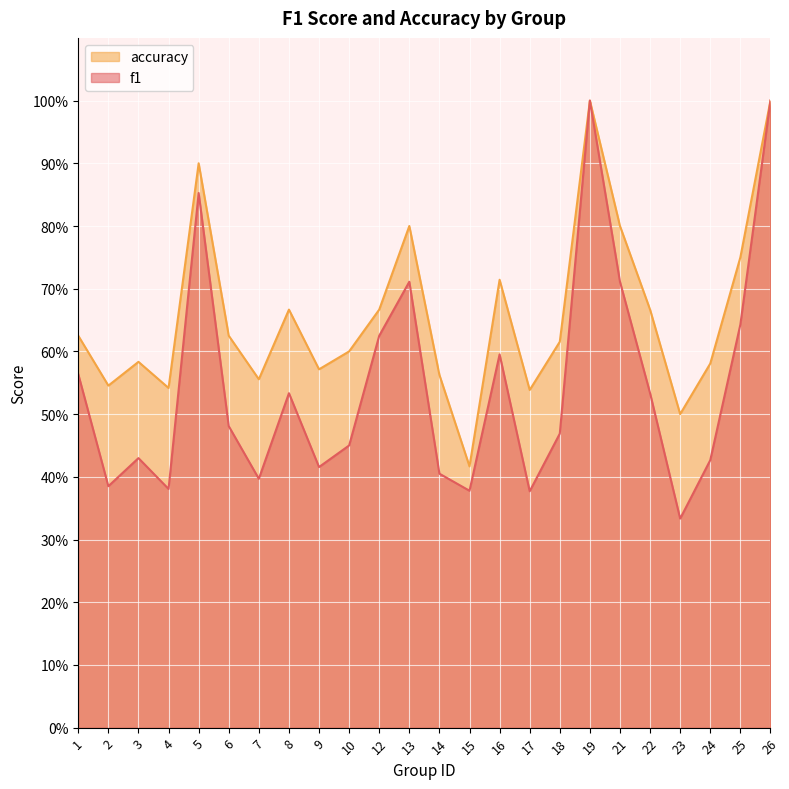

Reading left to right, list all the values displayed in this chart.

f1: 0.6	0.4	0.4	0.4	0.9	0.5	0.4	0.5	0.4	0.5	0.6	0.7	0.4	0.4	0.6	0.4	0.5	1.0	0.7	0.5	0.3	0.4	0.6	1.0
accuracy: 0.6	0.5	0.6	0.5	0.9	0.6	0.6	0.7	0.6	0.6	0.7	0.8	0.6	0.4	0.7	0.5	0.6	1.0	0.8	0.7	0.5	0.6	0.8	1.0